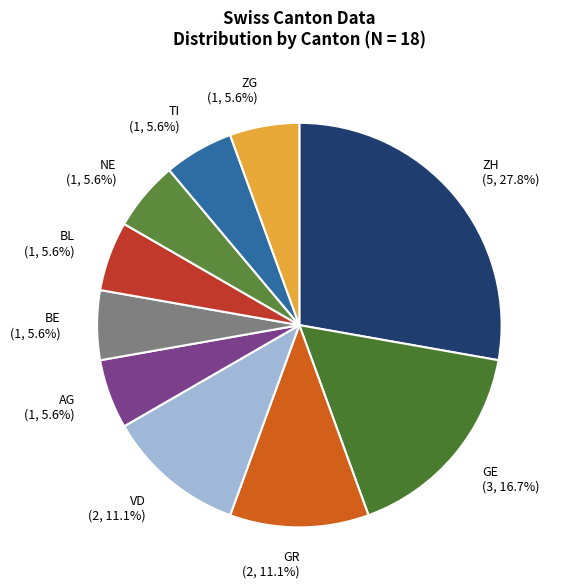

Which slice is the largest?

ZH